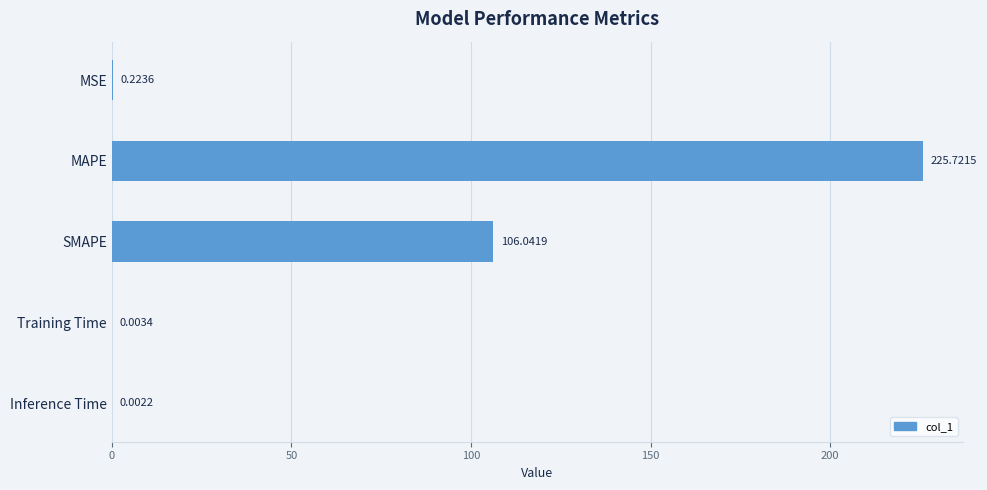

What is the sum of all values?

332.0